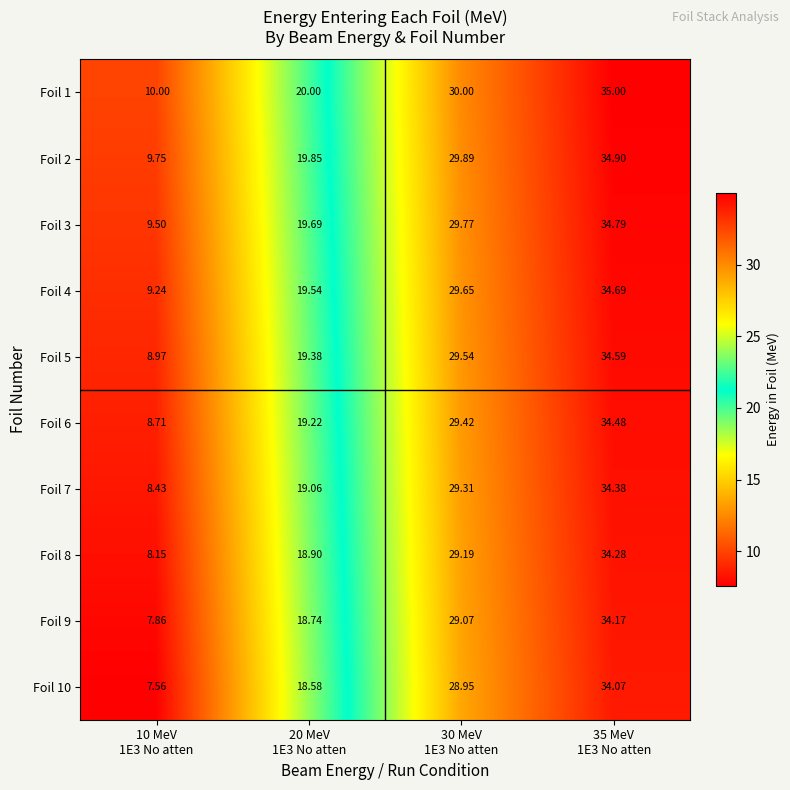

How many data points does each series have?

4